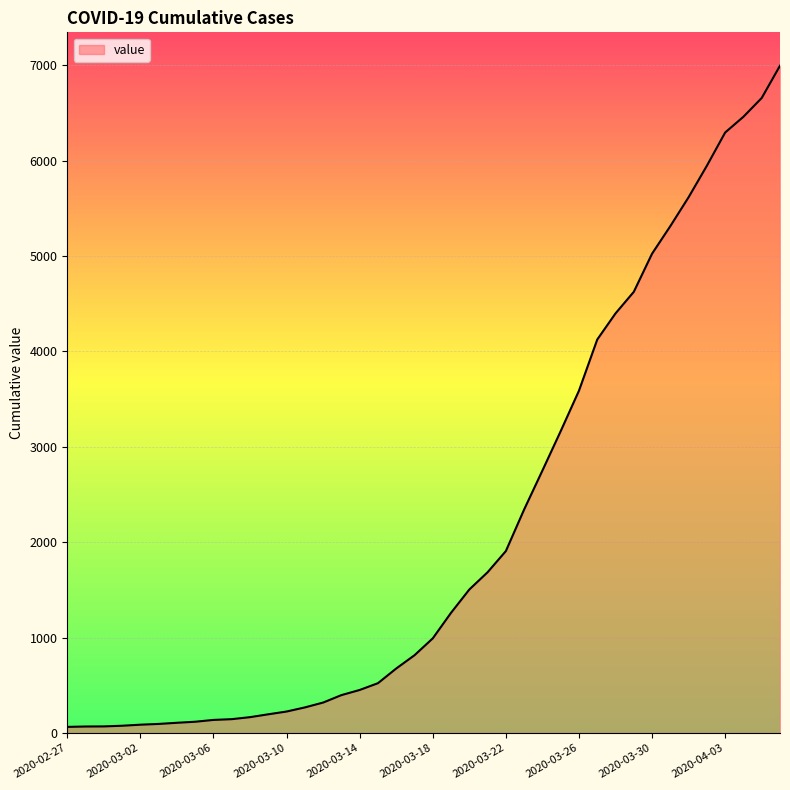

What is the maximum value shown in the chart?

6994